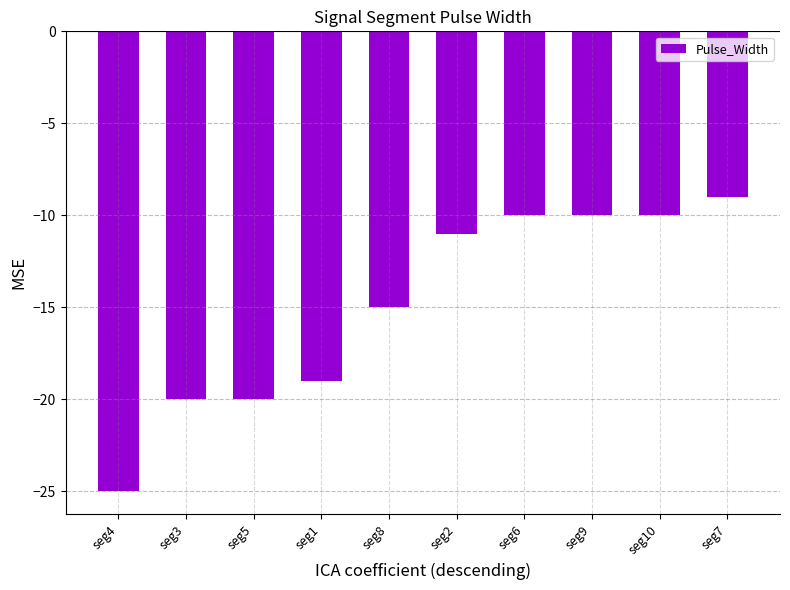

At which category does the chart reach its minimum across all series?

seg4